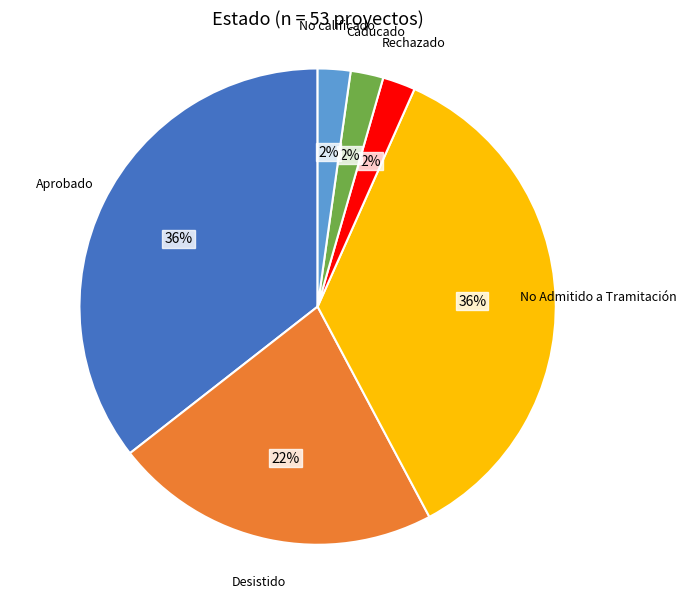

Is the sum of No calificado and No Admitido a Tramitación greater than half?

No